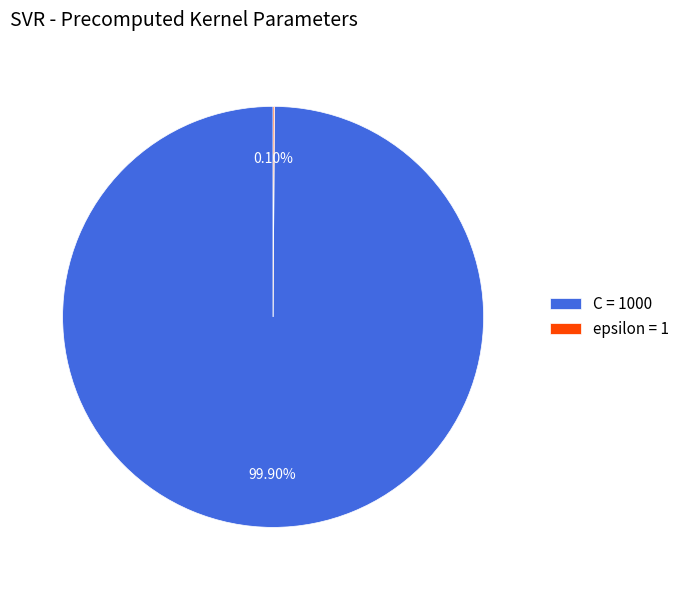

Is there any slice that represents more than half of the pie?

Yes